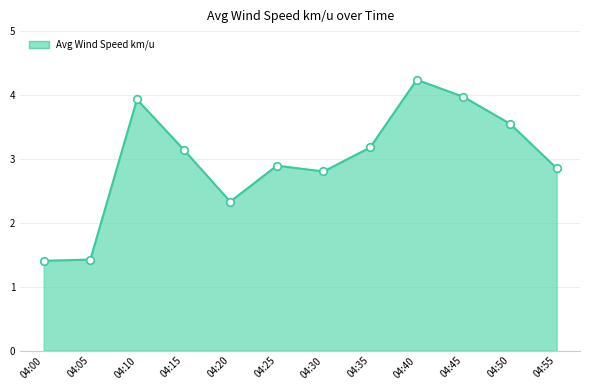

Which has a higher value, 04:45 or 04:15?

04:45